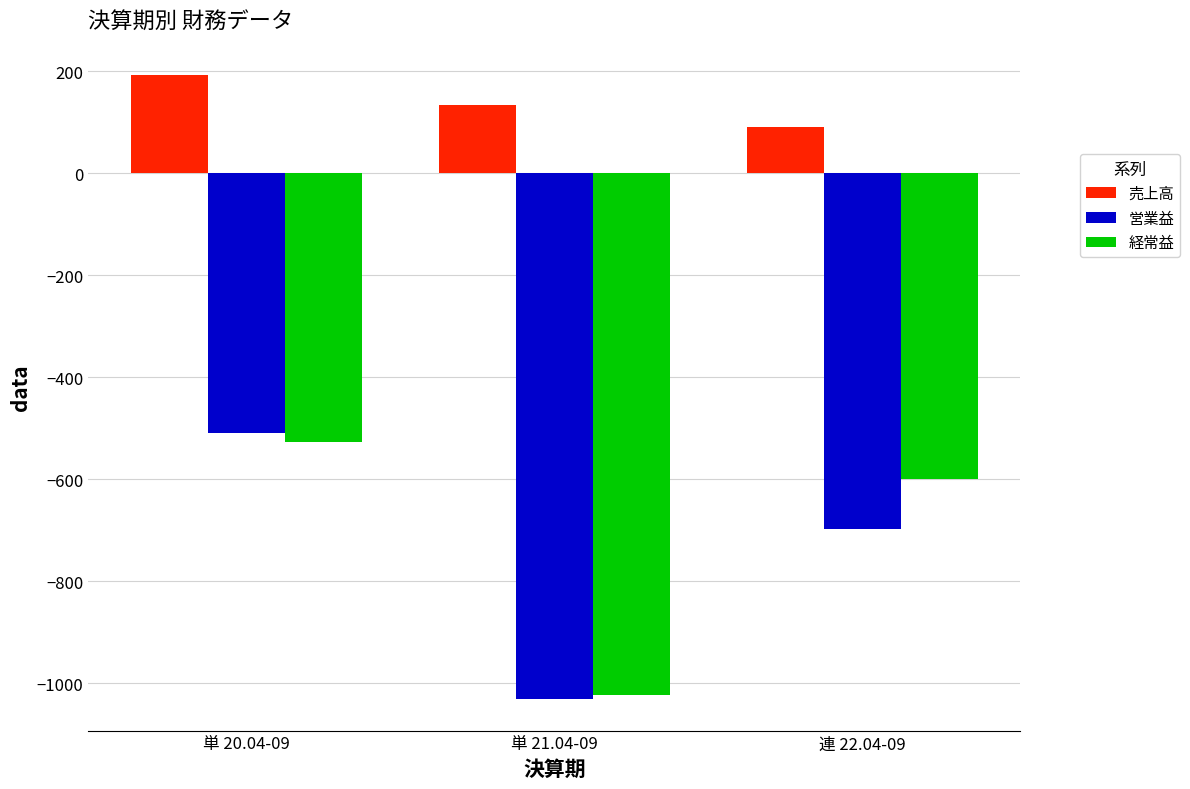

What is the value of the 売上高 bar at the 1st from the left?

193